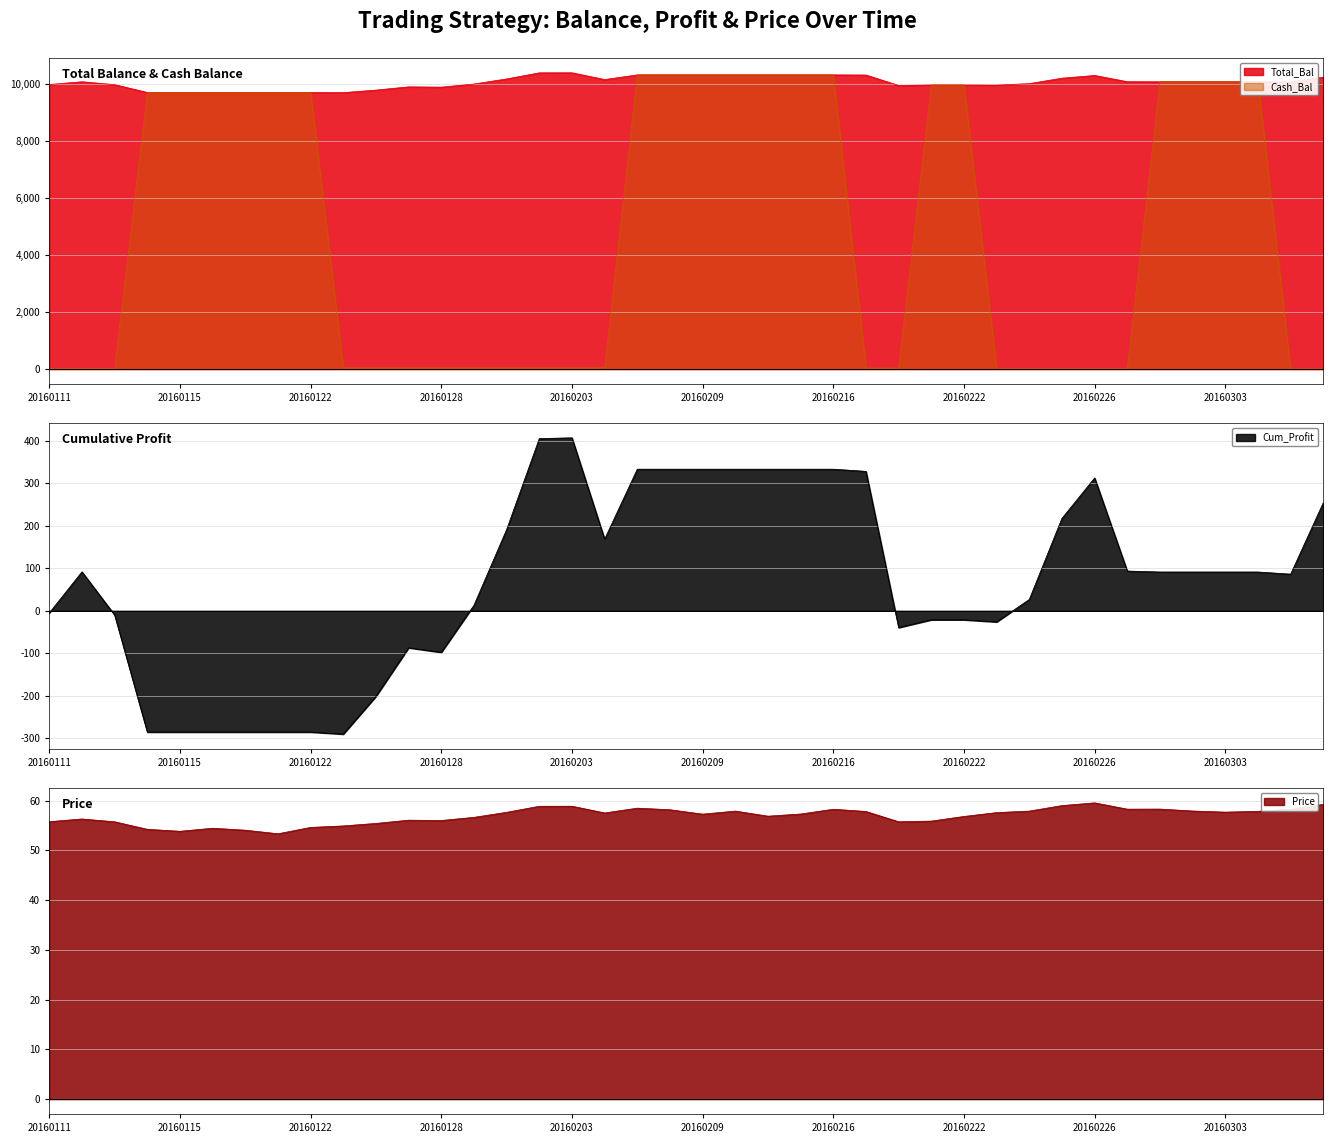

What is the lowest value of the Total_Bal series?

9709.8